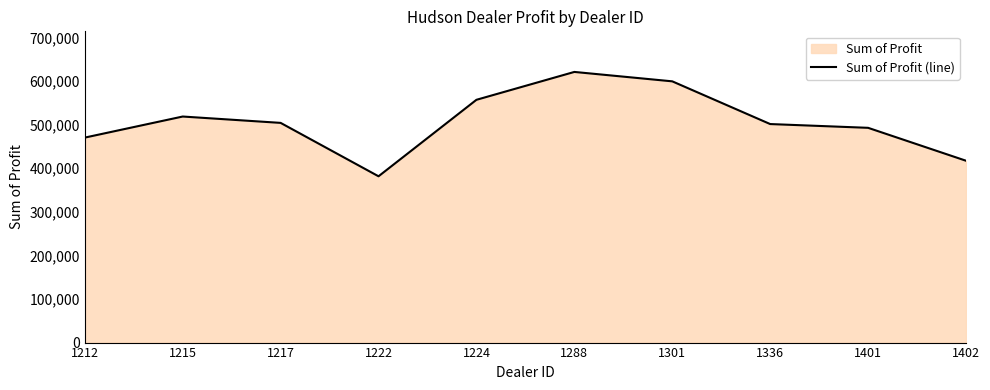

What is the difference between the values at 1288 and 1222?

239496.0